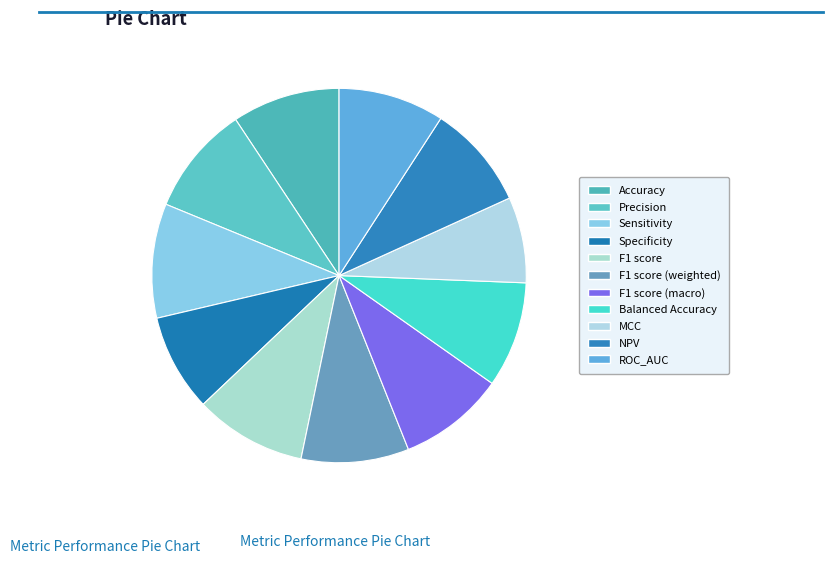

Does any single category account for the majority?

No